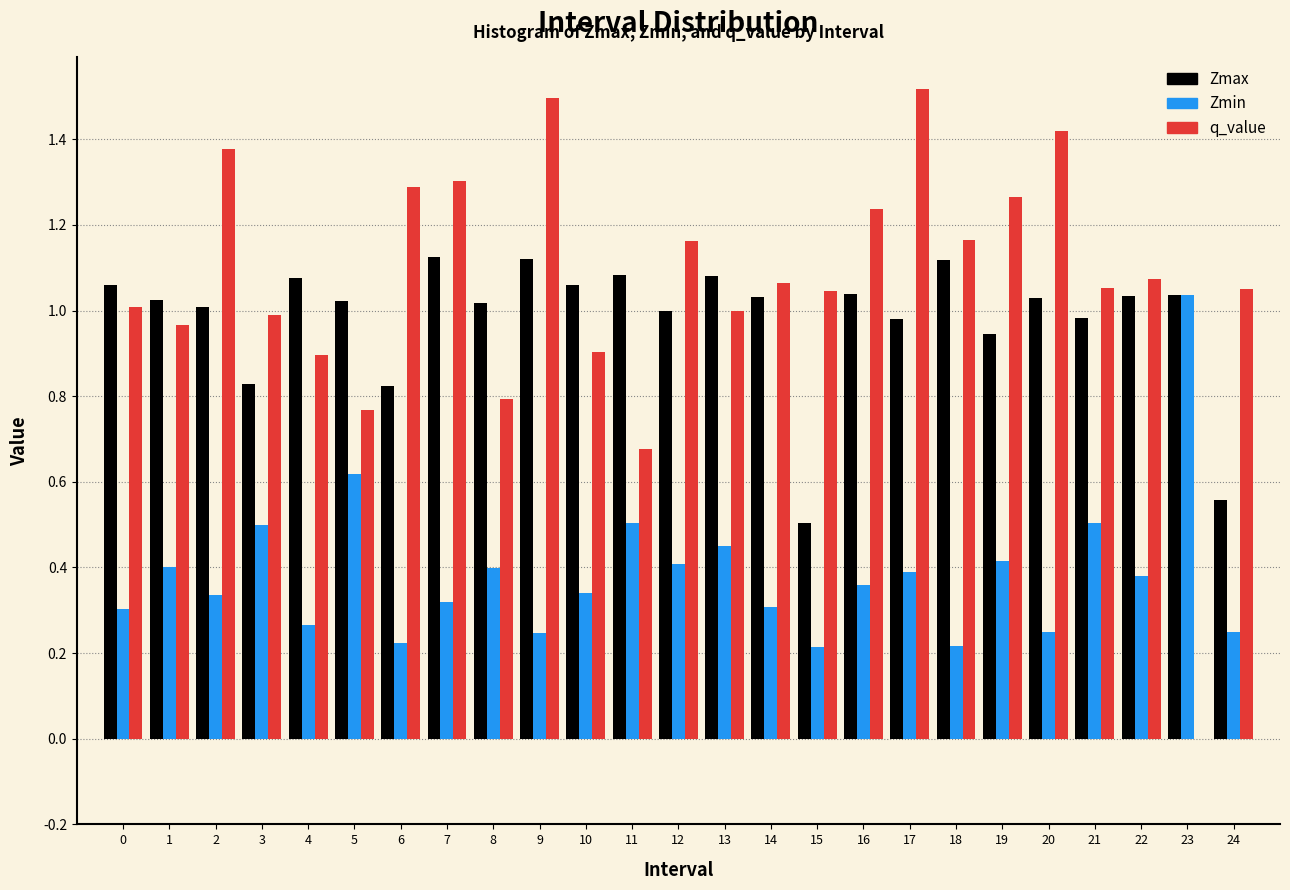

Which series changed the most between 6 and 19?

Zmin